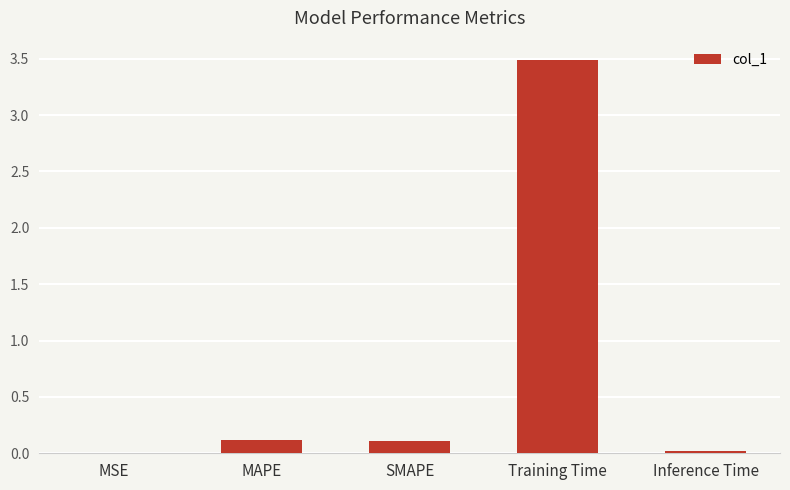

The chart shows a value of 0.0 at Inference Time. True or false?

True